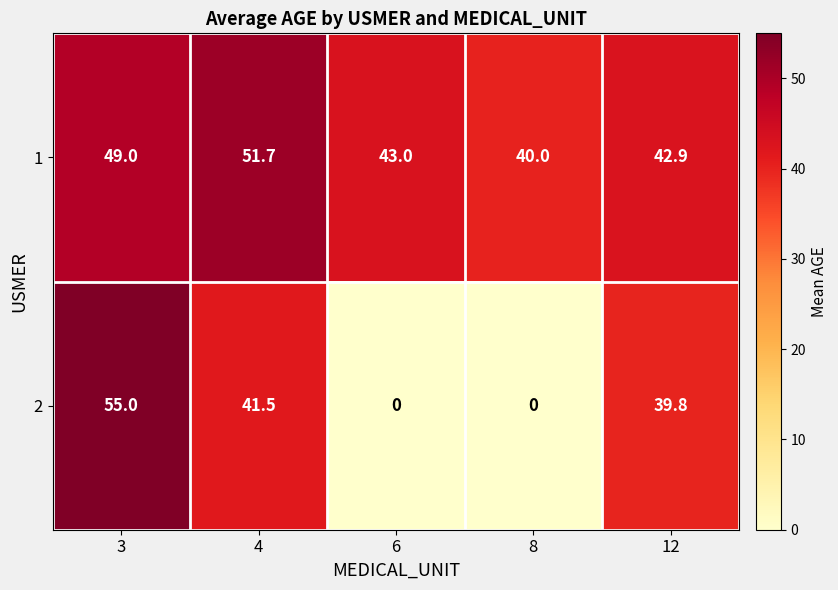

What is the difference between the highest and lowest values at 8?

40.0